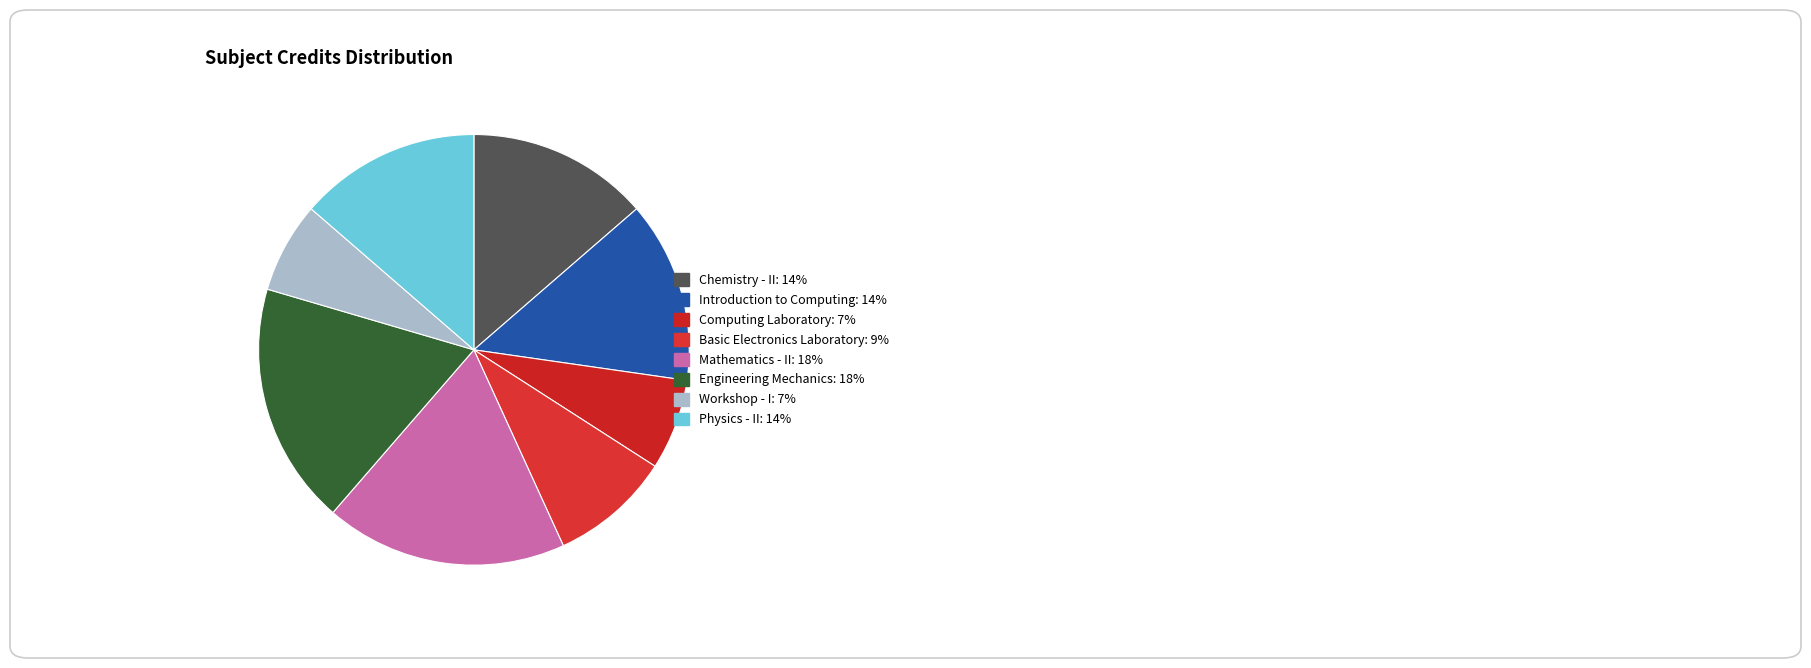

What is the ratio of the value at Mathematics - II to the value at Chemistry - II?

1.3